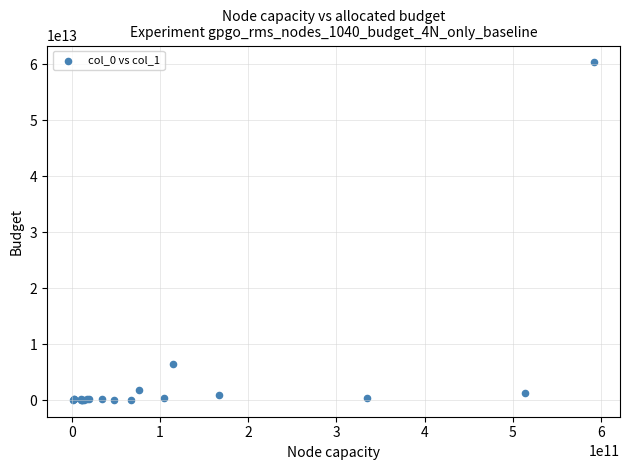

What Y value in the scatter plot is closest to 30166483083781?

6448709232386